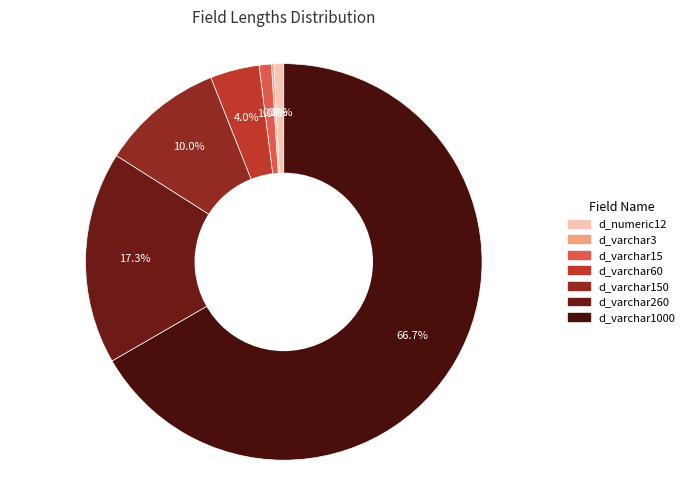

What is the smallest slice in the pie chart?

d_varchar3